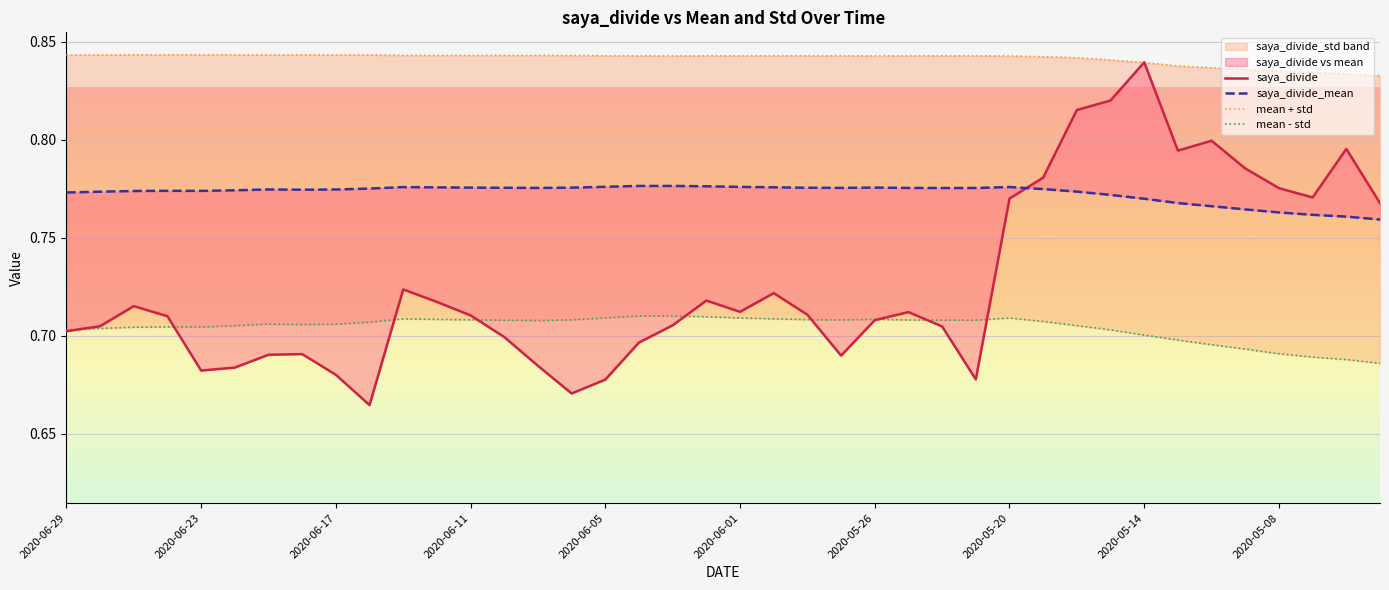

Which series has the largest range (max minus min)?

saya_divide